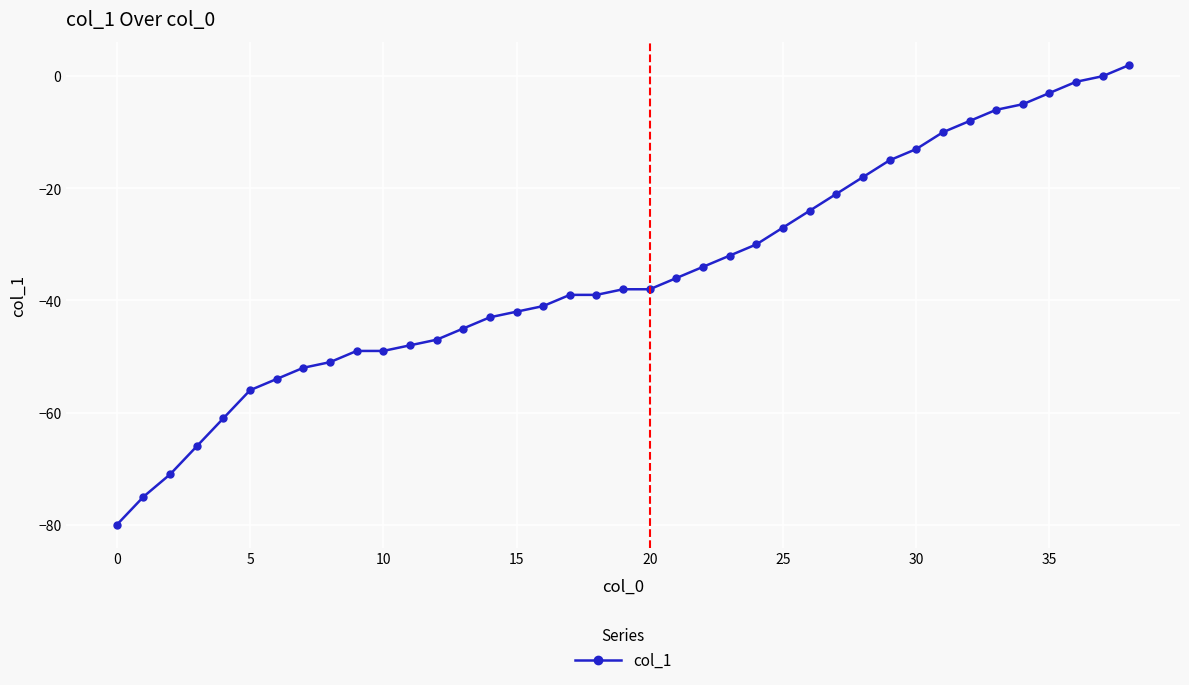

What is the value of the 39th point from the left?

2